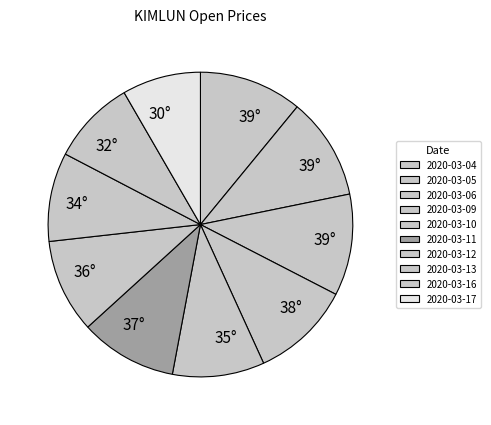

Combined, do 2020-03-04 and 2020-03-13 account for over 50%?

No